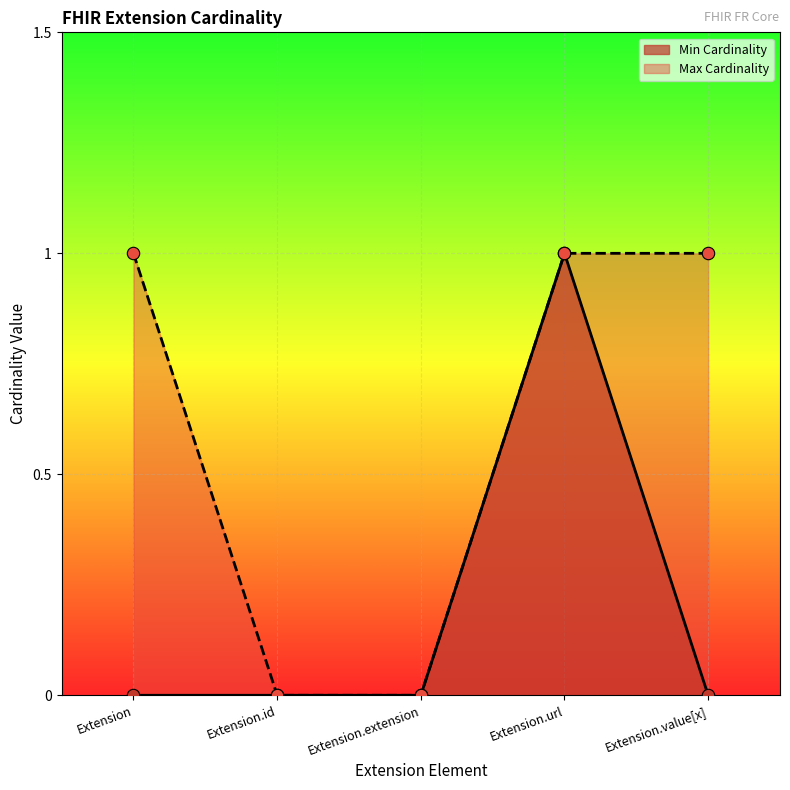

What is the total value across all series at Extension?

1